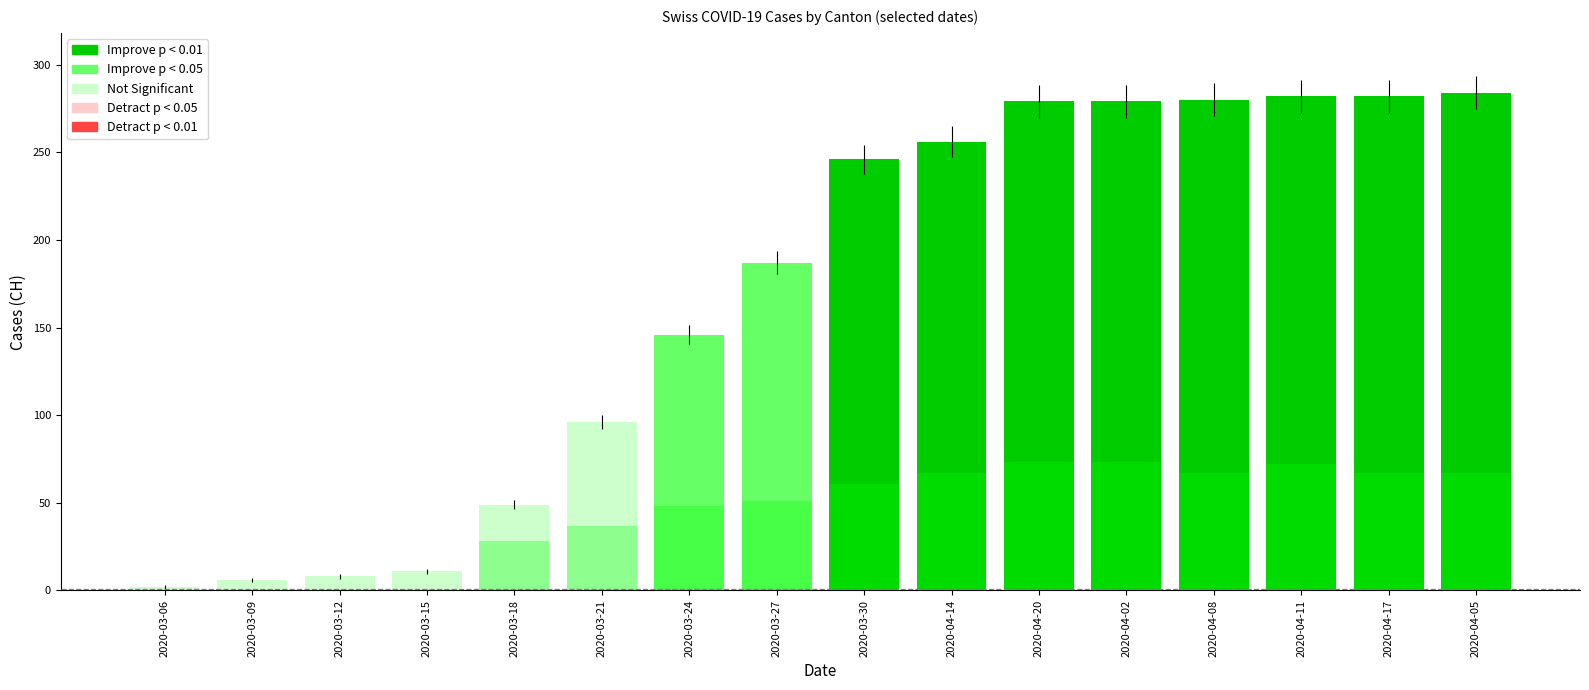

What value does the CH series have at 2020-03-18, to the nearest 10?

50